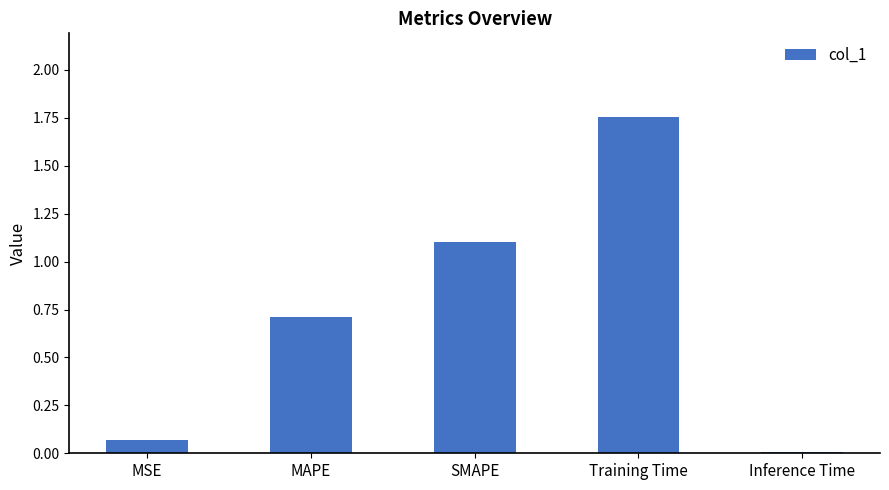

The value at SMAPE is 2.0. True or false?

False